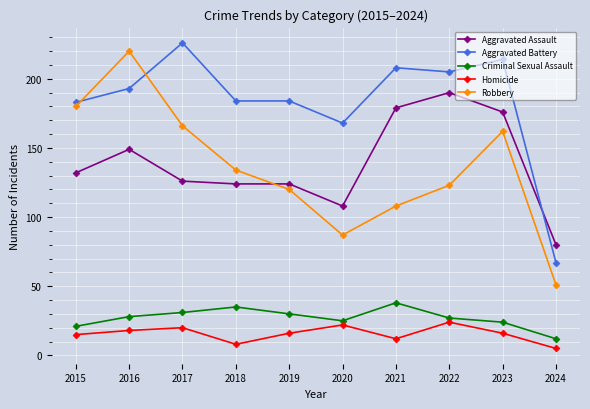

True or false: Criminal Sexual Assault and Aggravated Assault cross at least once.

False